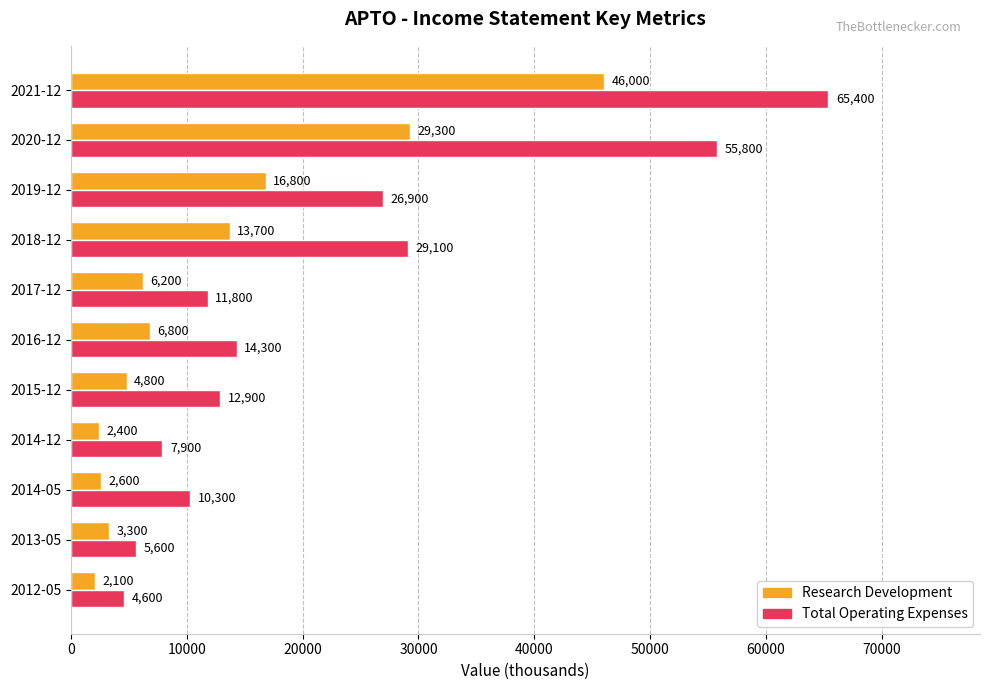

At which category is the sum across all series the highest?

2021-12